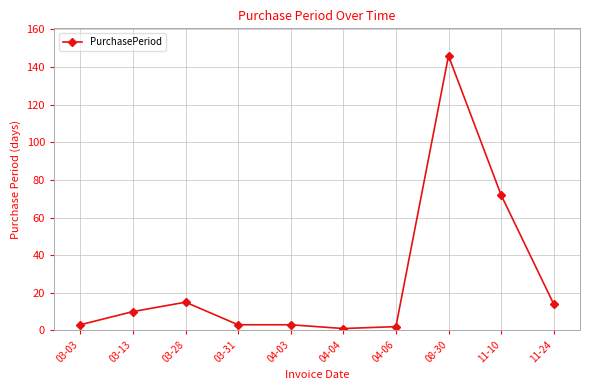

Where is the first local maximum?

03-28